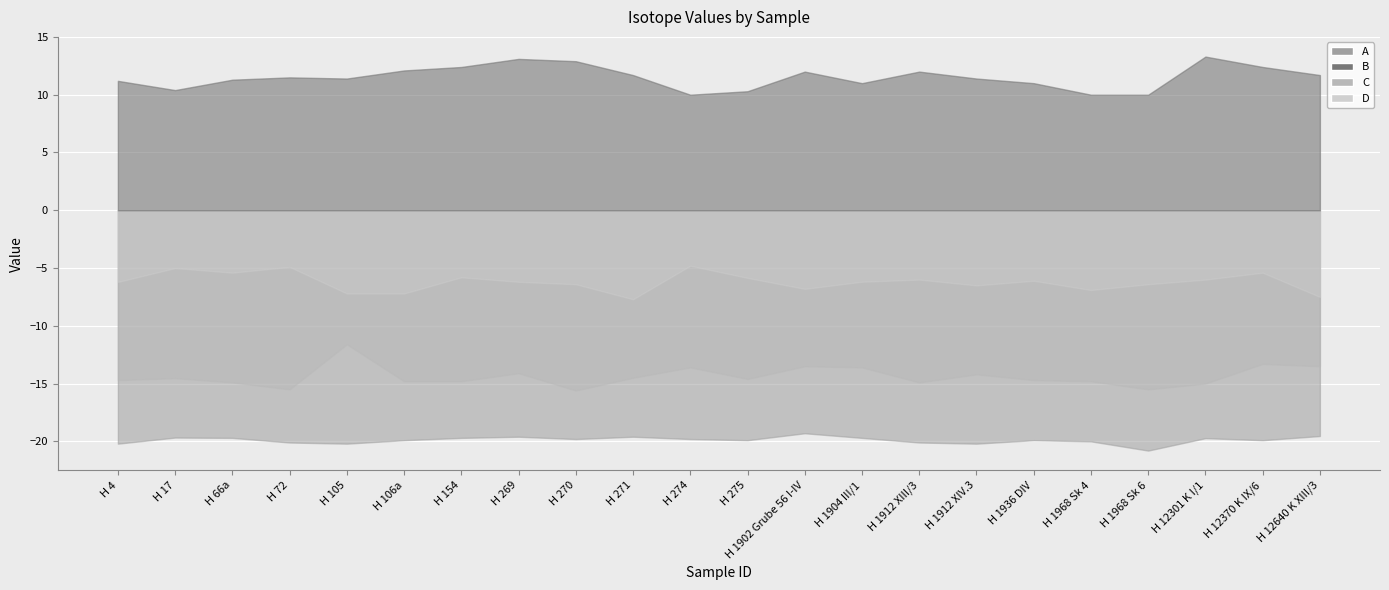

Is it true that A equals -7.4 at H 1904 III/1?

False